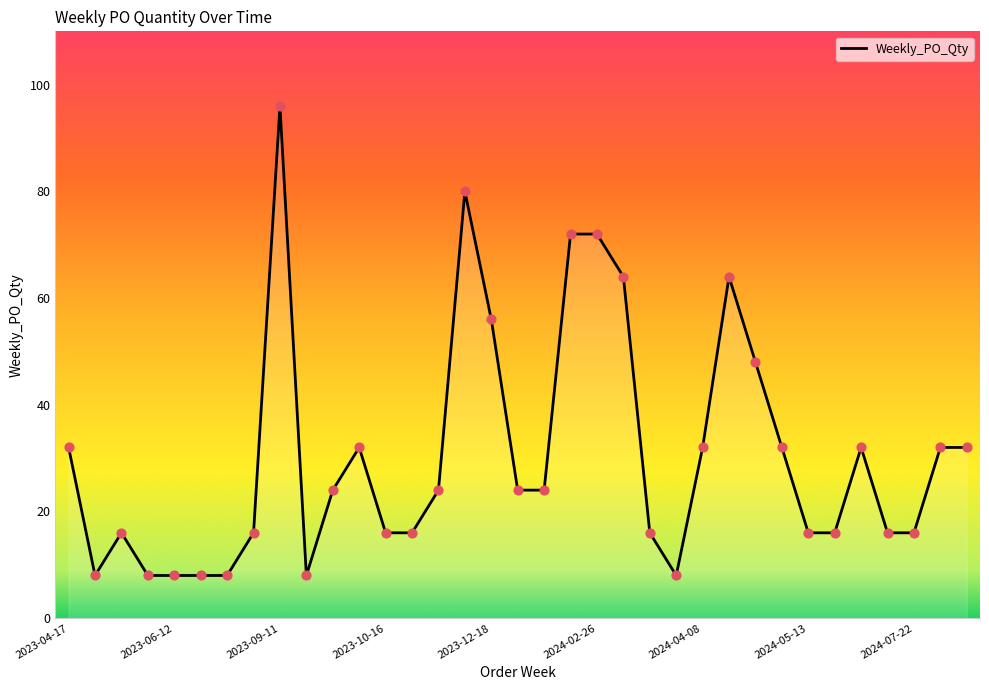

What is the minimum value shown in the chart?

8